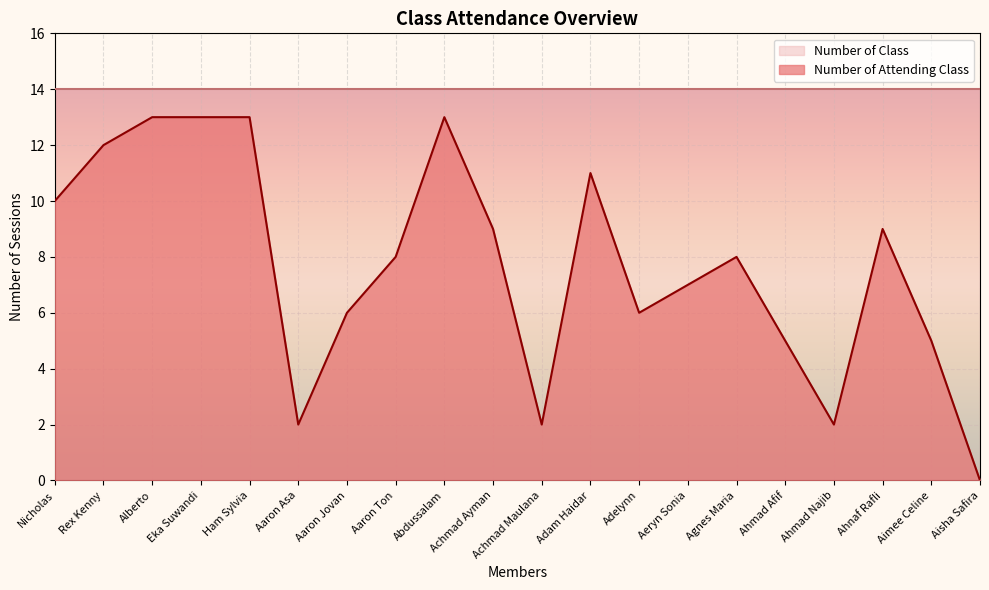

At which category does the data reach its first local peak?

Abdussalam